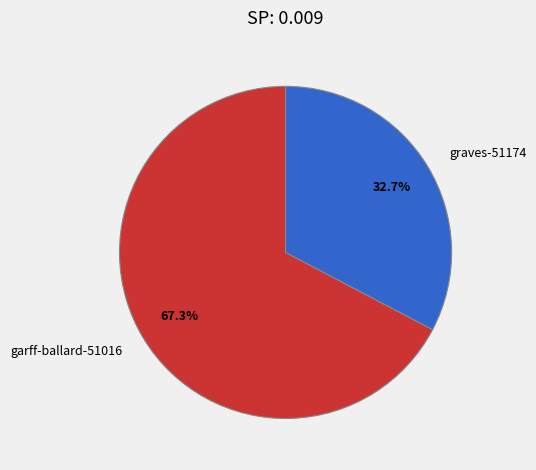

Approximately how many times larger is the value at graves-51174 compared to garff-ballard-51016?

0.5